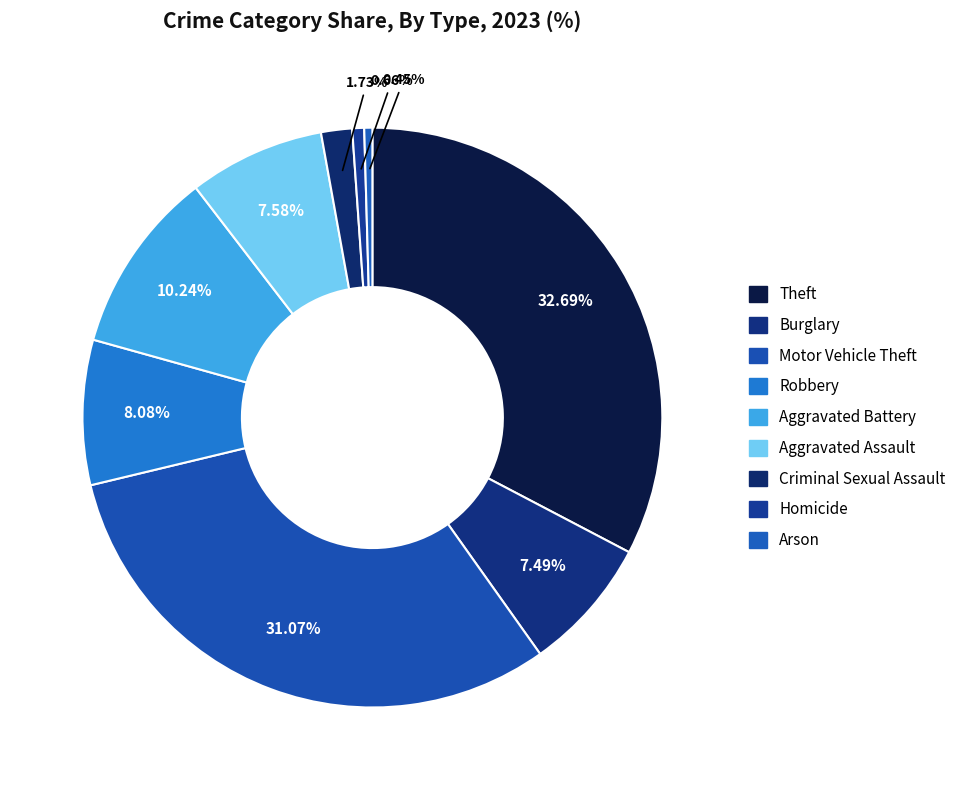

Does Aggravated Battery represent more than half of the total?

No